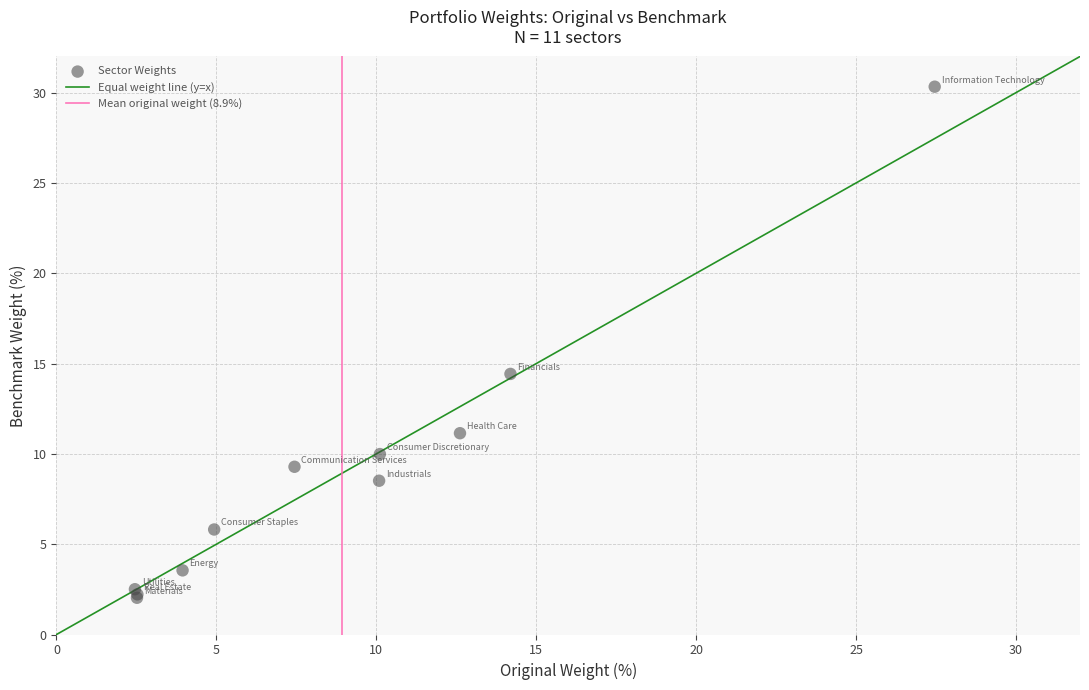

What Y value in the scatter plot is closest to 16?

14.4